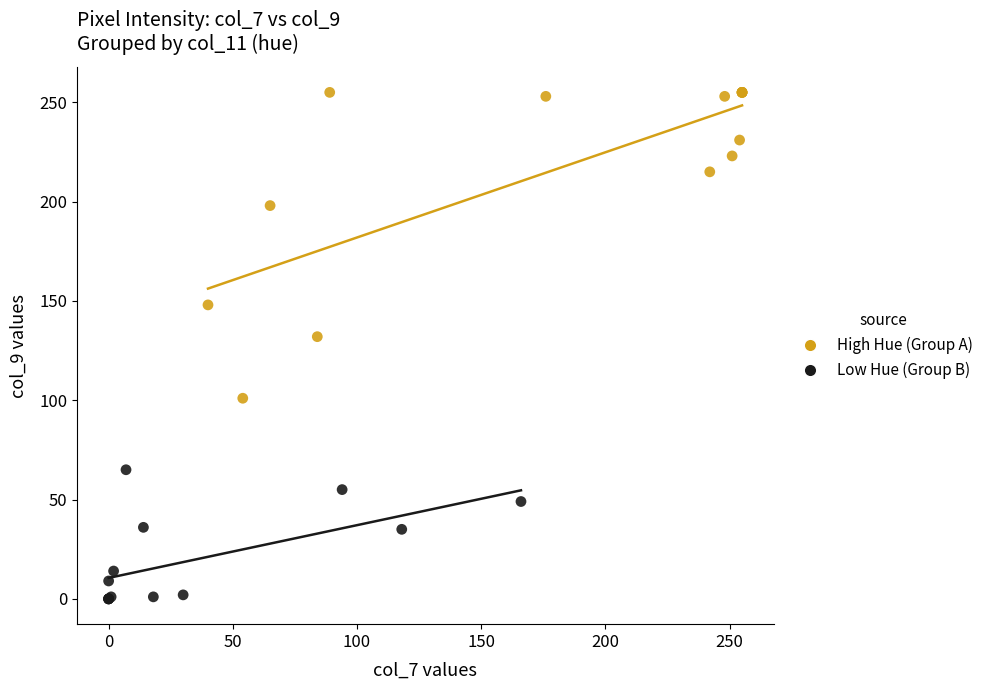

Which series contains the lowest Y value?

Low Hue (Group B)